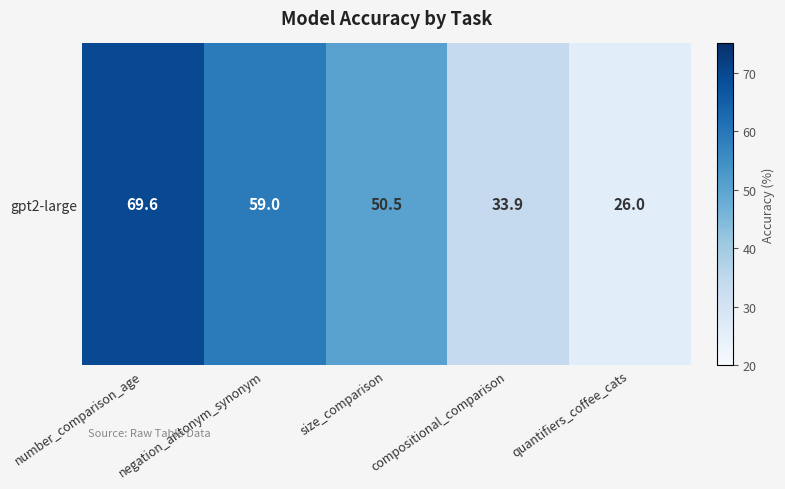

How many data points are less than 50?

2